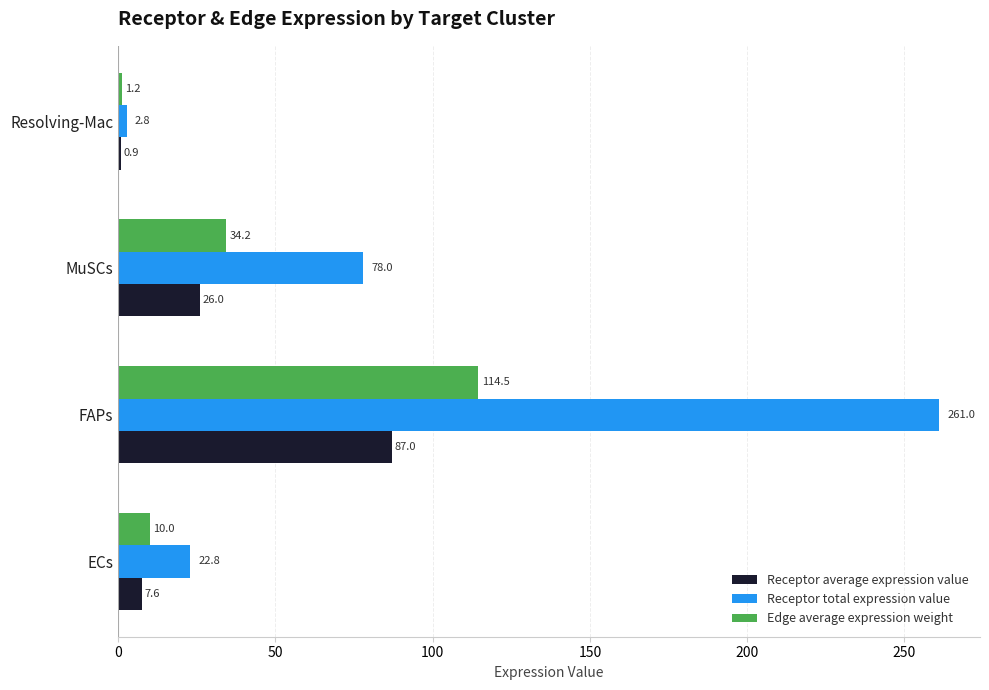

Rank the categories by Receptor average expression value value from highest to lowest.

FAPs, MuSCs, ECs, Resolving-Mac